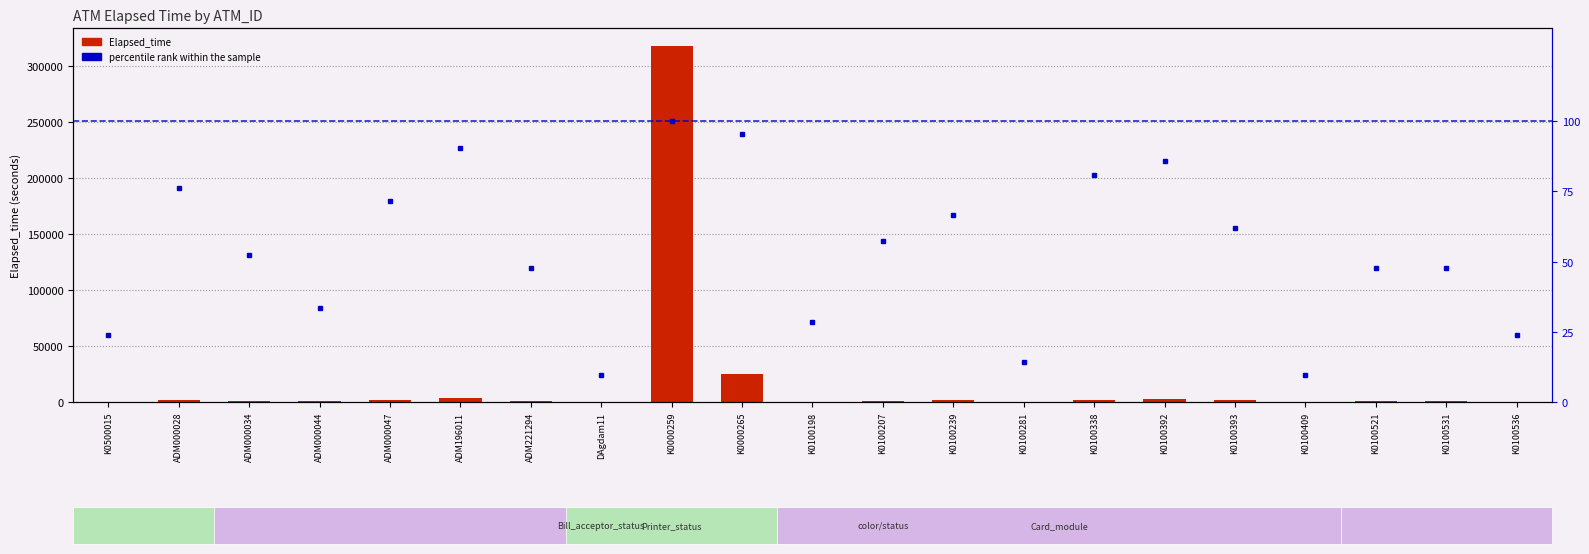

What is the difference between the highest and lowest values at K0100239?

1357.3